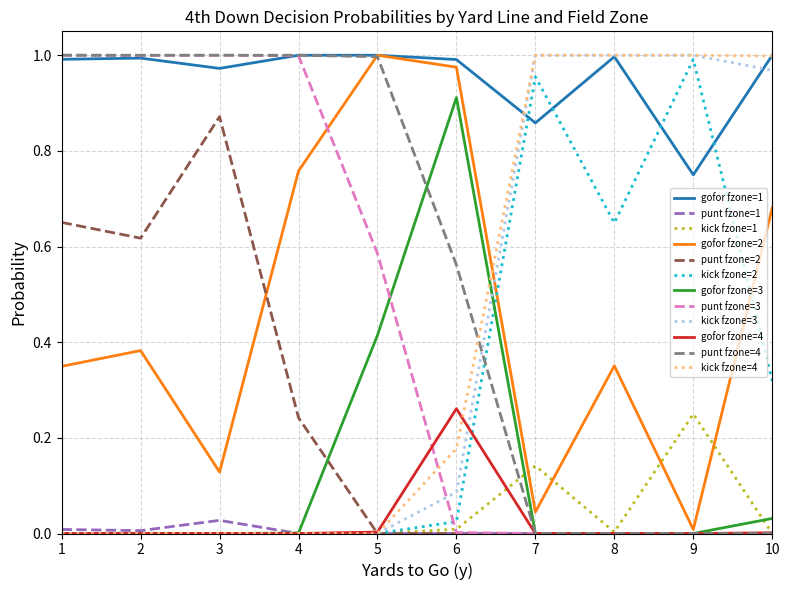

Is it true that punt fzone=2 equals 0.0 at 9?

True